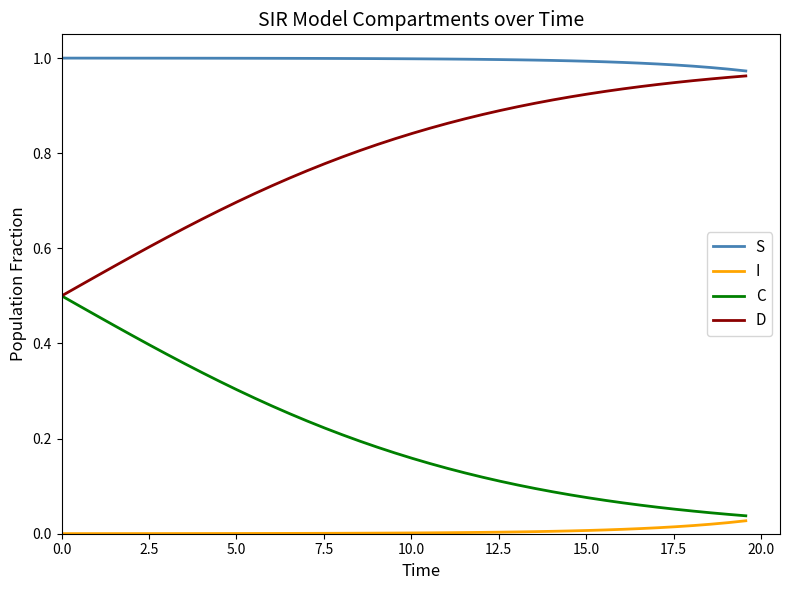

Which series has the largest total across all categories?

S